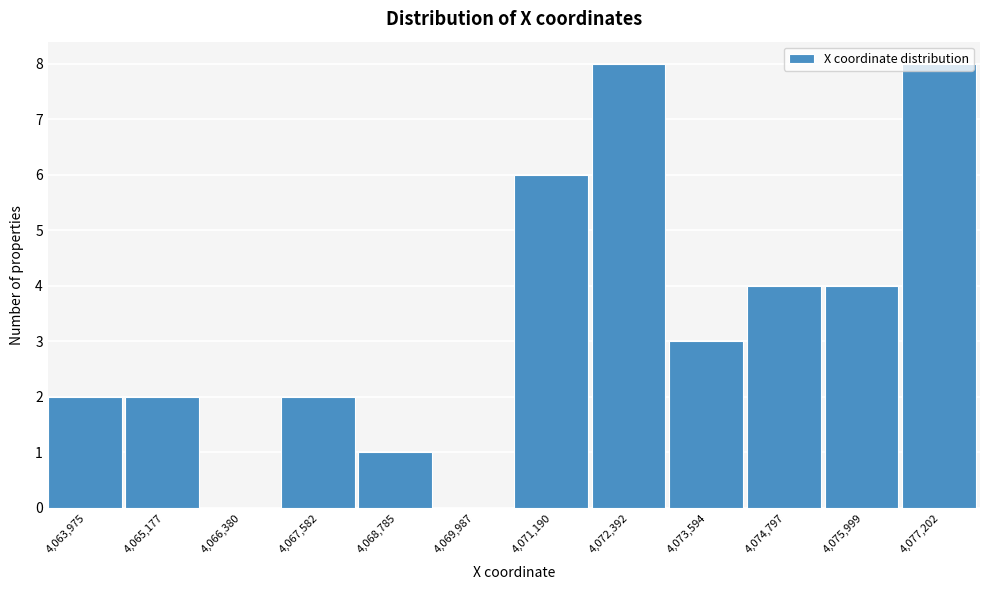

Between 4,074,797 and 4,077,202, which is larger?

4,077,202